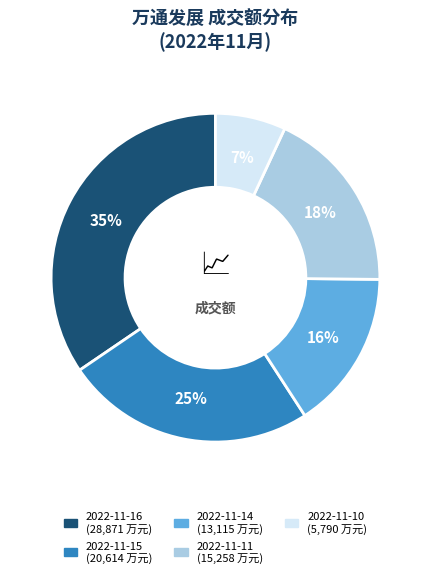

Which category has the biggest portion of the pie?

2022-11-16